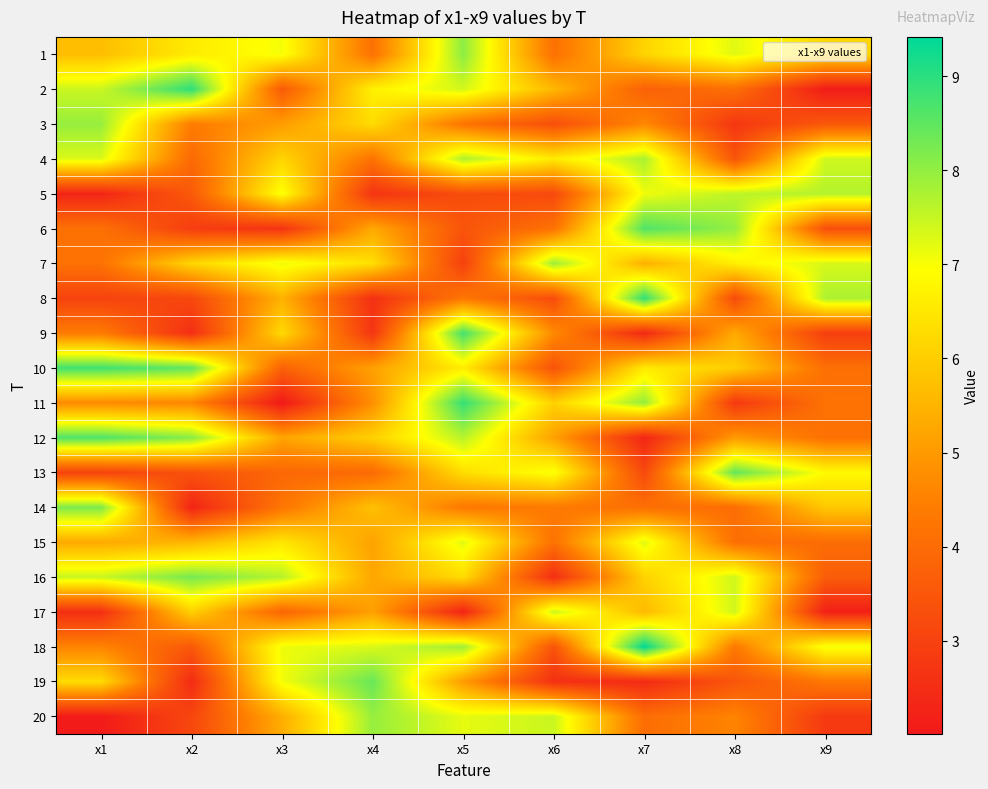

What is the maximum value shown in the chart?

9.4